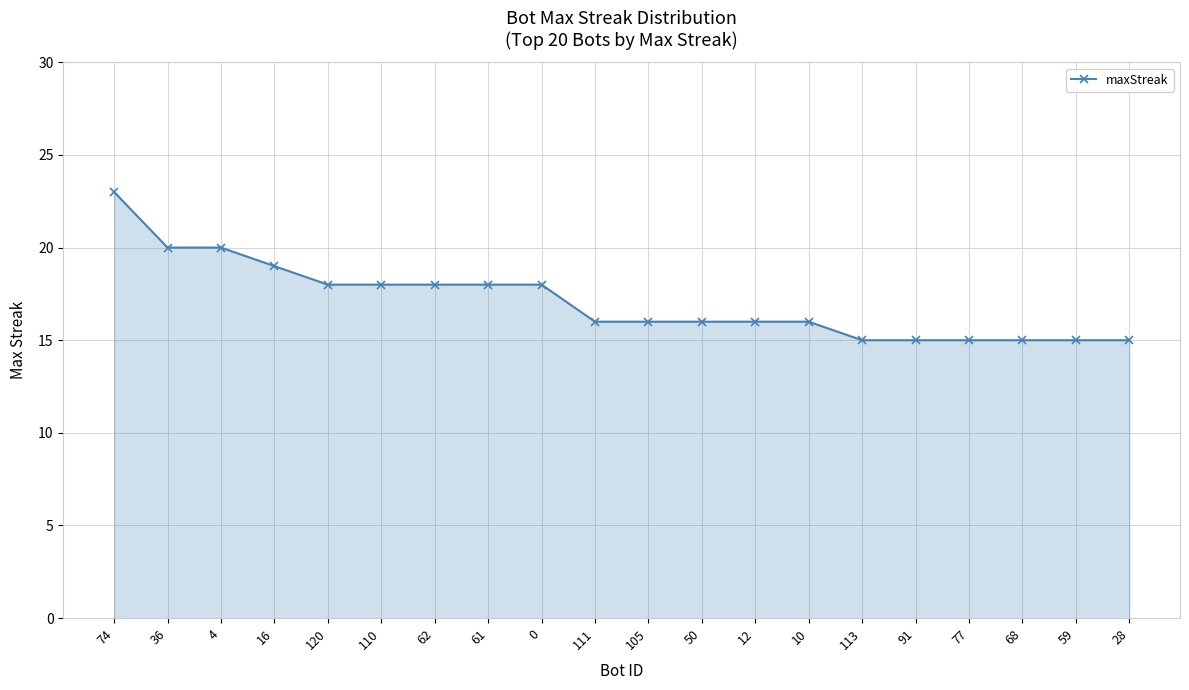

Is it true that the value at 62 is 5?

False